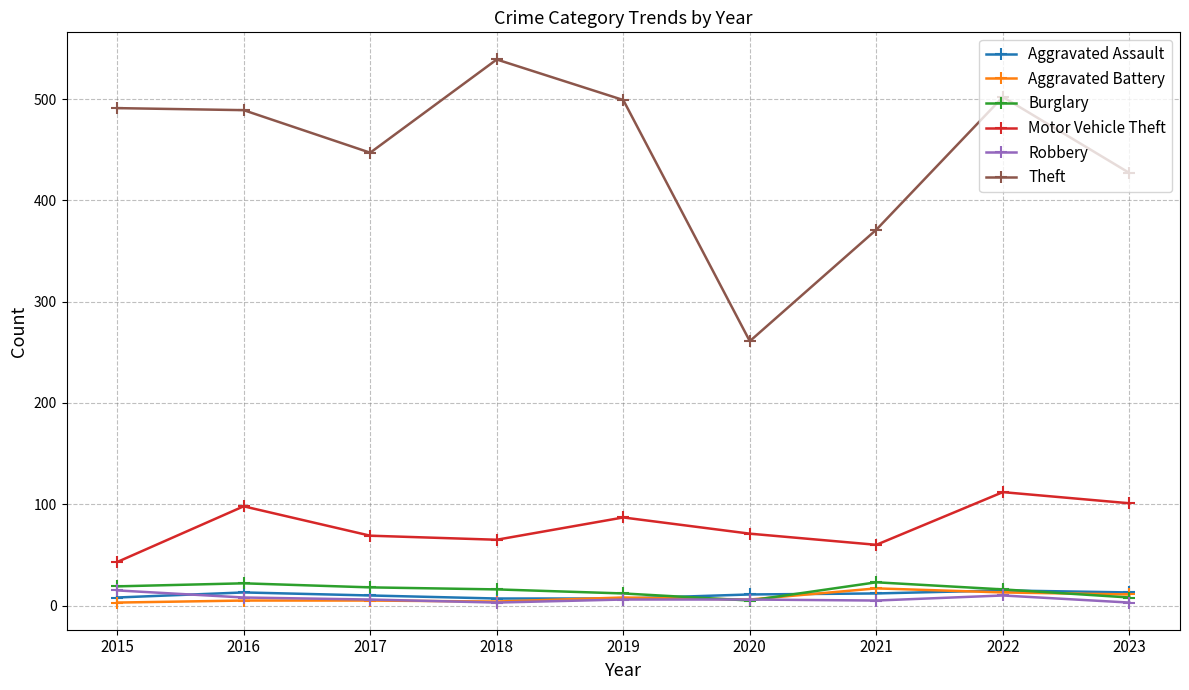

What are all the series names shown in the legend?

Aggravated Assault, Aggravated Battery, Burglary, Motor Vehicle Theft, Robbery, Theft